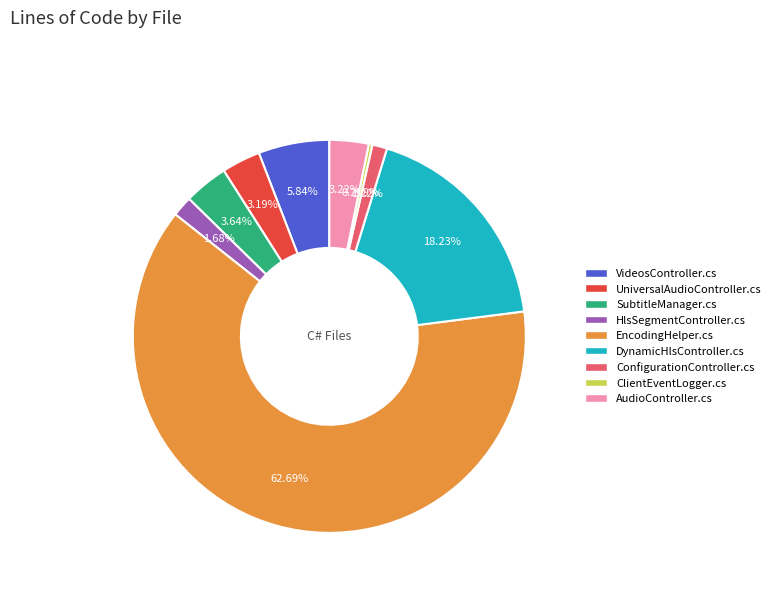

Count the number of slices in the pie.

9